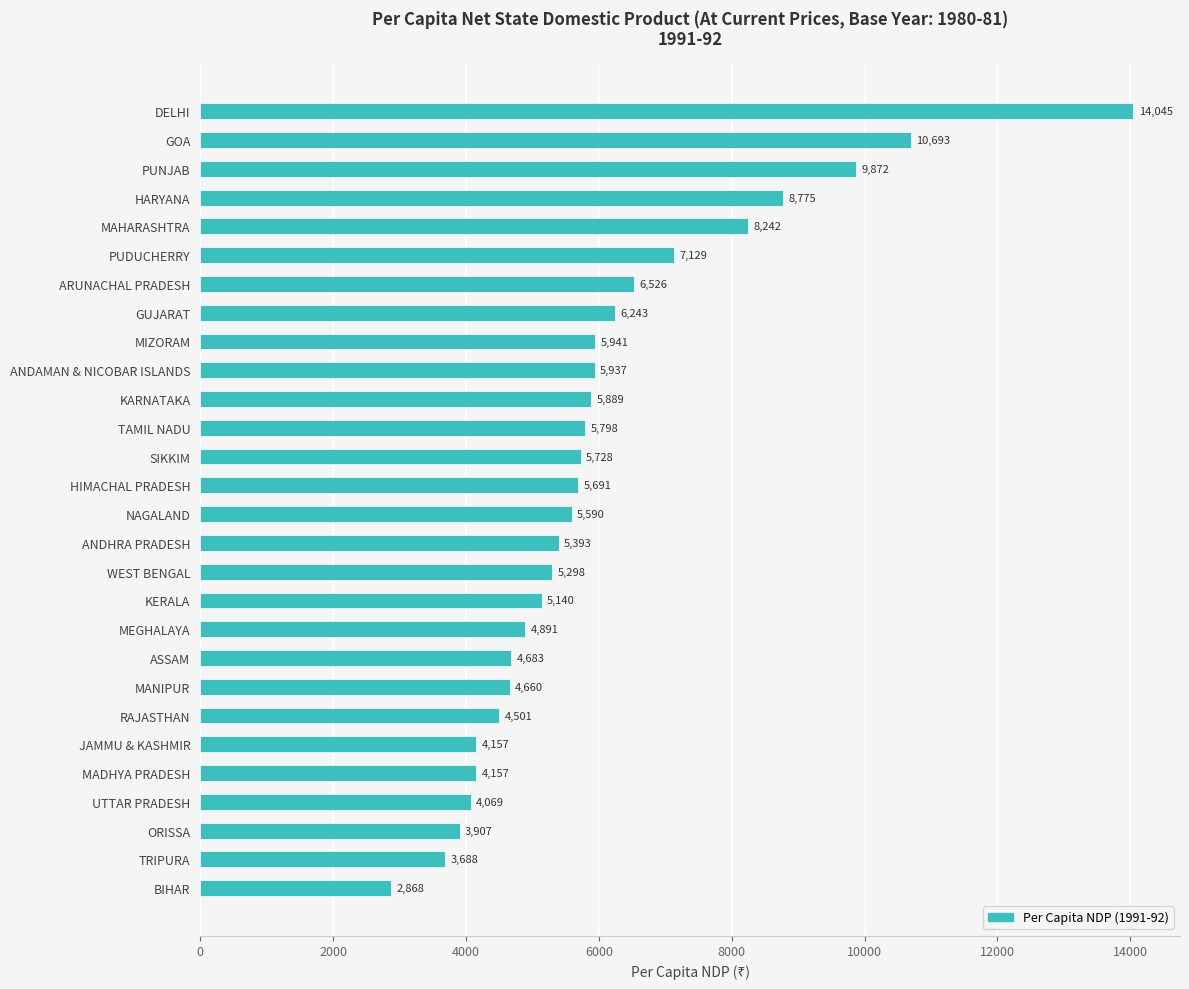

Reading bottom to top, list all the values displayed in this chart.

BIHAR=2868	TRIPURA=3688	ORISSA=3907	UTTAR PRADESH=4069	MADHYA PRADESH=4157	JAMMU & KASHMIR=4157	RAJASTHAN=4501	MANIPUR=4660	ASSAM=4683	MEGHALAYA=4891	KERALA=5140	WEST BENGAL=5298	ANDHRA PRADESH=5393	NAGALAND=5590	HIMACHAL PRADESH=5691	SIKKIM=5728	TAMIL NADU=5798	KARNATAKA=5889	ANDAMAN & NICOBAR ISLANDS=5937	MIZORAM=5941	GUJARAT=6243	ARUNACHAL PRADESH=6526	PUDUCHERRY=7129	MAHARASHTRA=8242	HARYANA=8775	PUNJAB=9872	GOA=10693	DELHI=14045